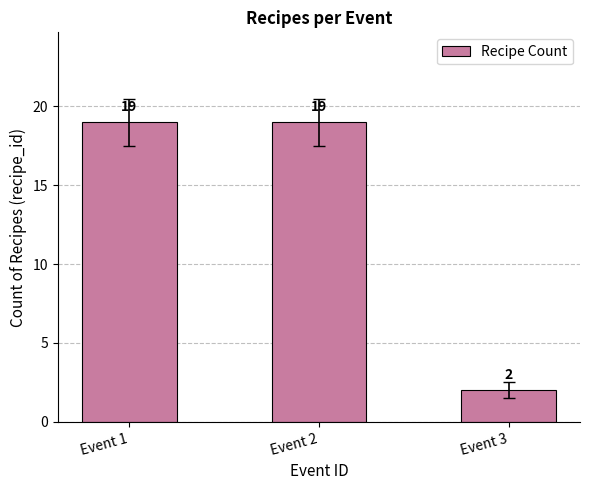

True or false: the data shows 13 at Event 1.

False